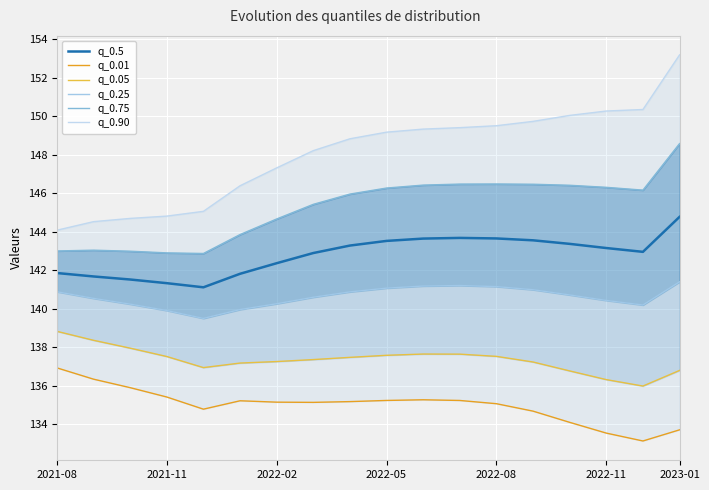

What is the greatest value displayed?

153.2